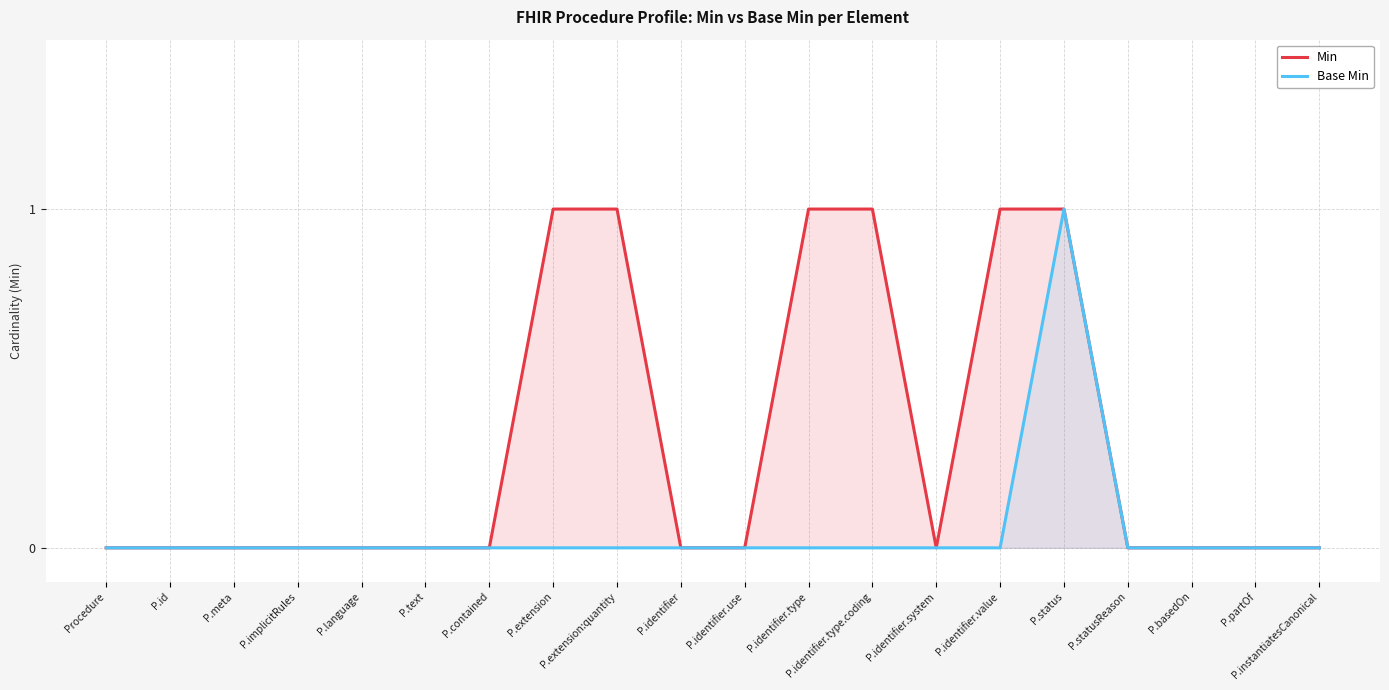

Does the chart have visible grid lines?

Yes